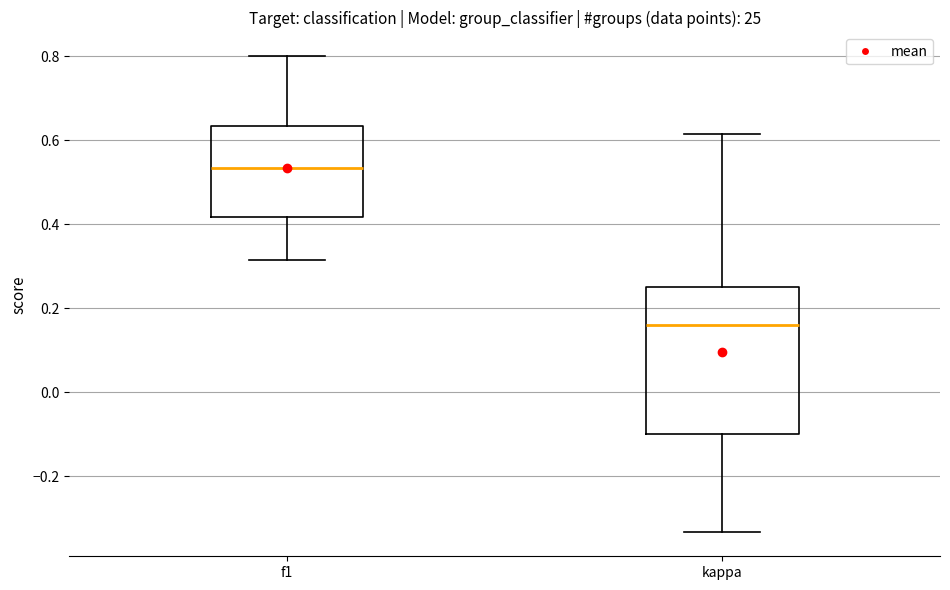

Where does the median line of the box for f1 sit on the y-axis? The values are not printed on the chart, so give them approximately, as read against the axis.

0.54